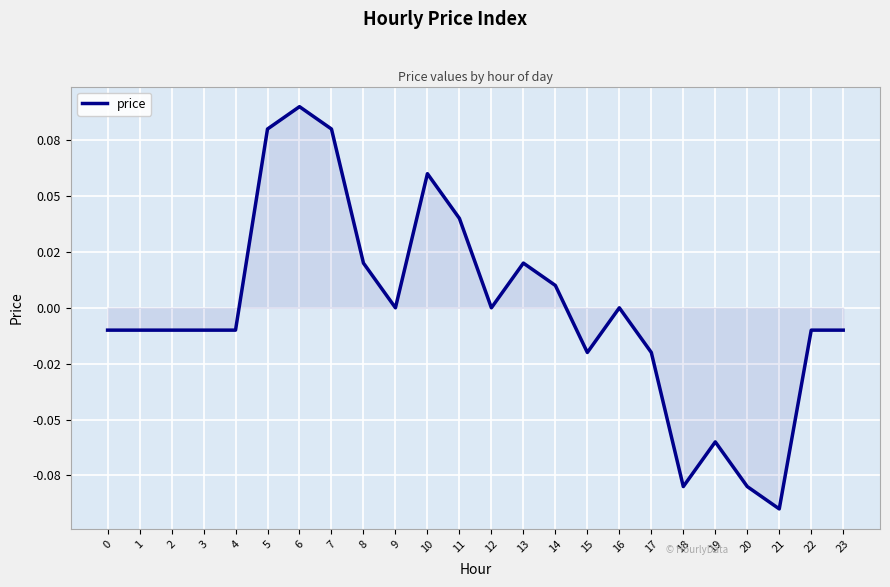

Reading left to right, what are all the values shown in this chart?

-0.0	-0.0	-0.0	-0.0	-0.0	0.1	0.1	0.1	0.0	0.0	0.1	0.0	0.0	0.0	0.0	-0.0	0.0	-0.0	-0.1	-0.1	-0.1	-0.1	-0.0	-0.0